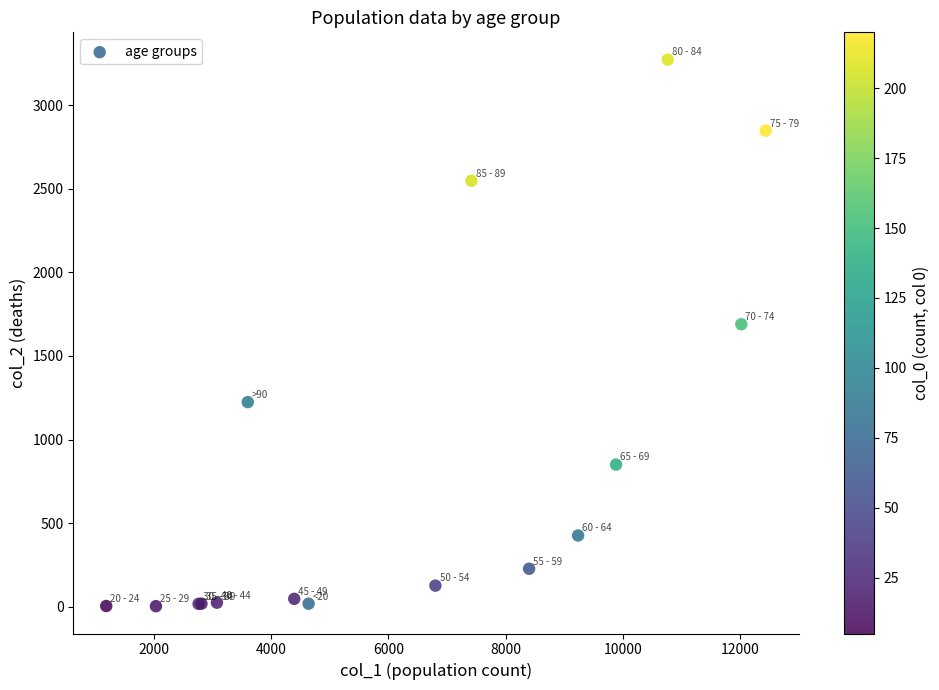

What Y value in the scatter plot is closest to 1638?

1690